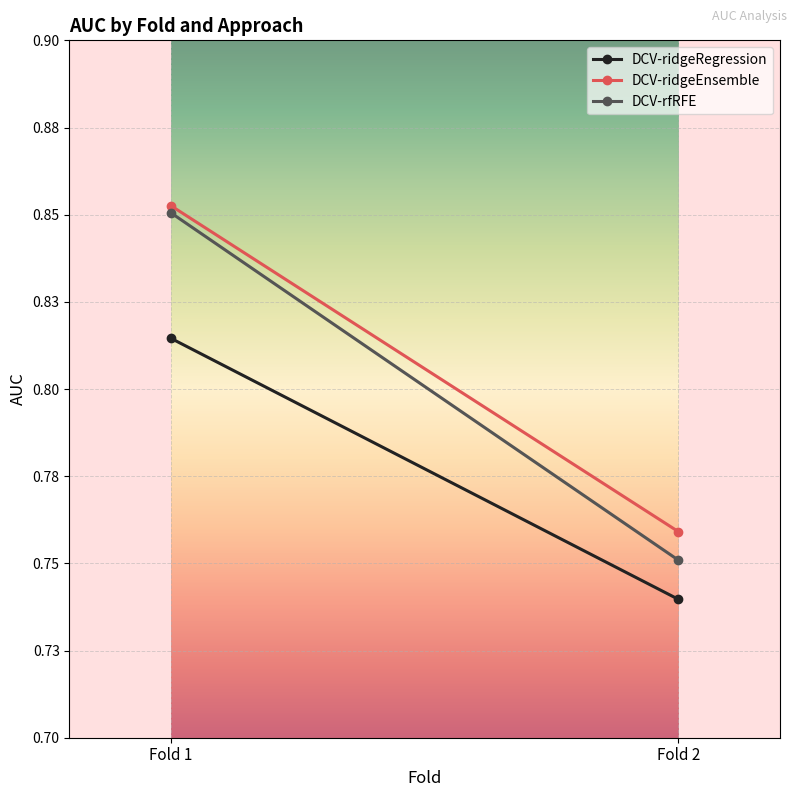

What is the minimum value shown in the chart?

0.7